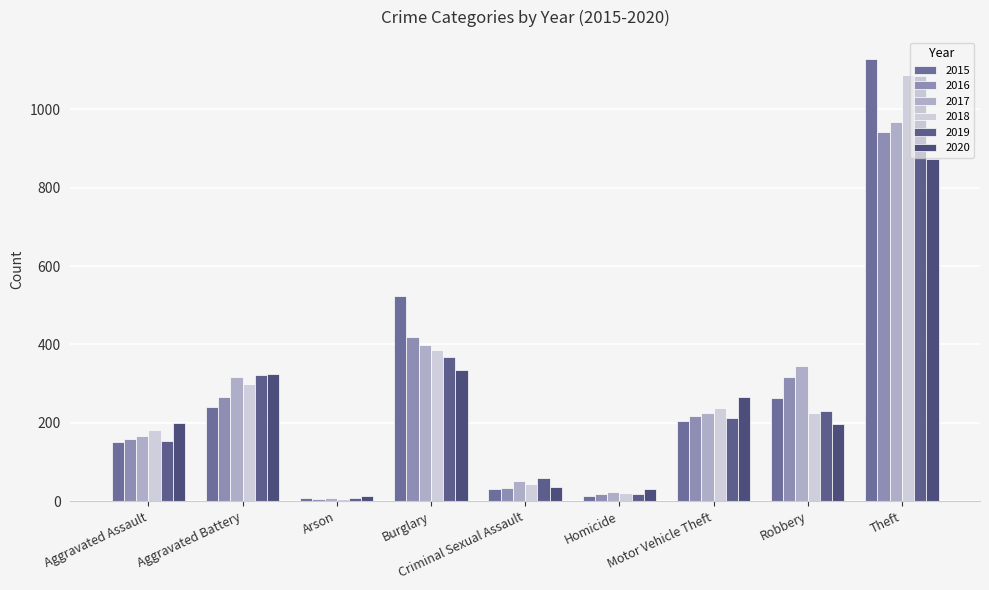

How many groups of bars are there?

9